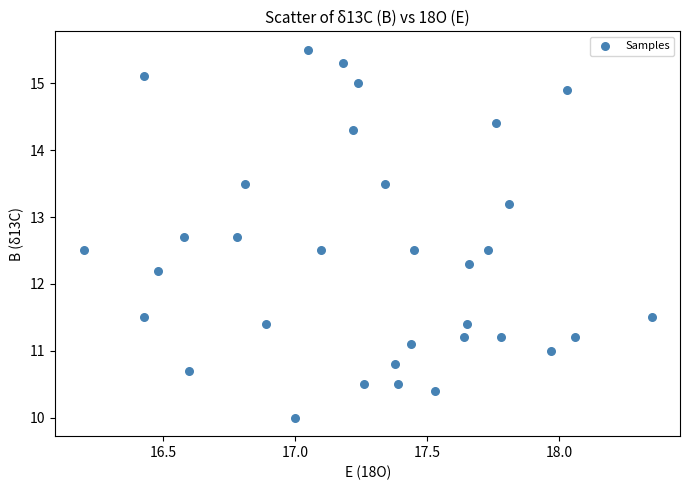

What Y value in the scatter plot is closest to 12?

12.2